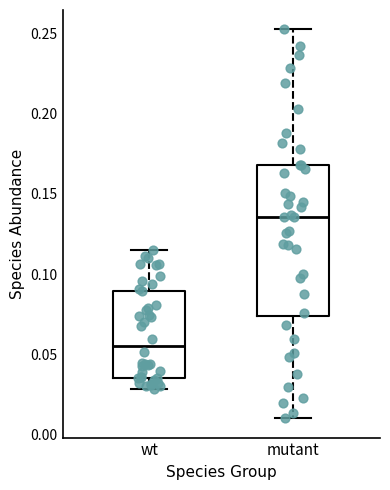

Reading left to right, read every box against the y-axis: the position of its median line, the range the box covers, and the ends of its whiskers. The values are not printed on the chart, so give them approximately, as read against the axis.

wt: median 0.055, box 0.035 to 0.090, whiskers 0.030 to 0.115
mutant: median 0.135, box 0.075 to 0.170, whiskers 0.010 to 0.255